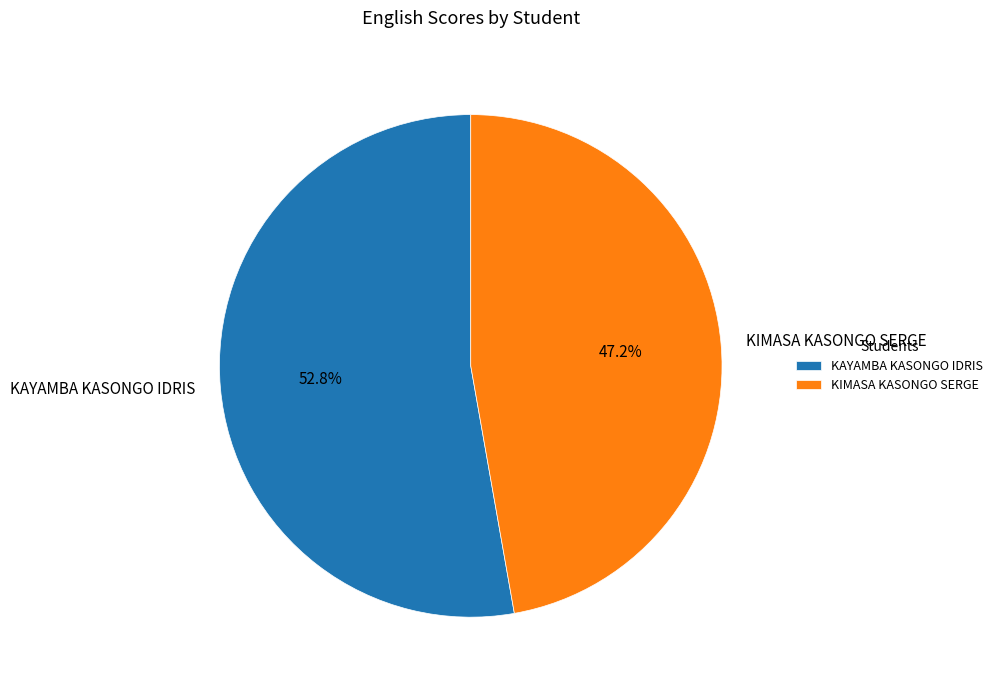

What is the total percentage of KAYAMBA KASONGO IDRIS and KIMASA KASONGO SERGE?

100.0%